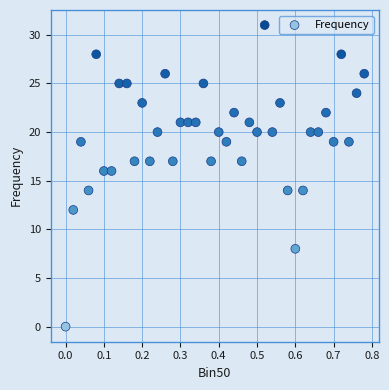

What is the range of Y values (max minus min)?

31